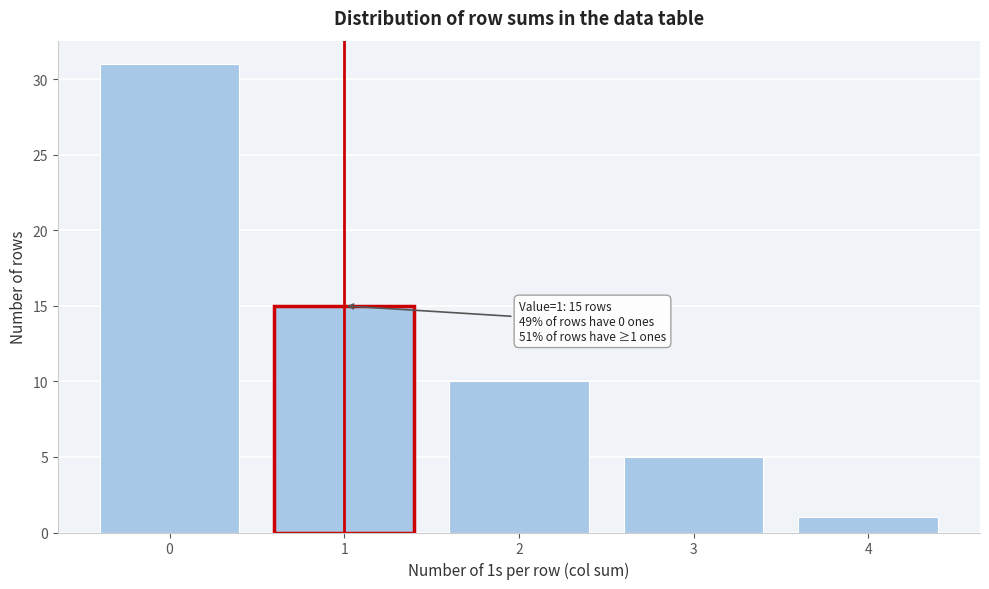

Over which range of the x-axis is the bar tallest?

-0.5 to 0.5